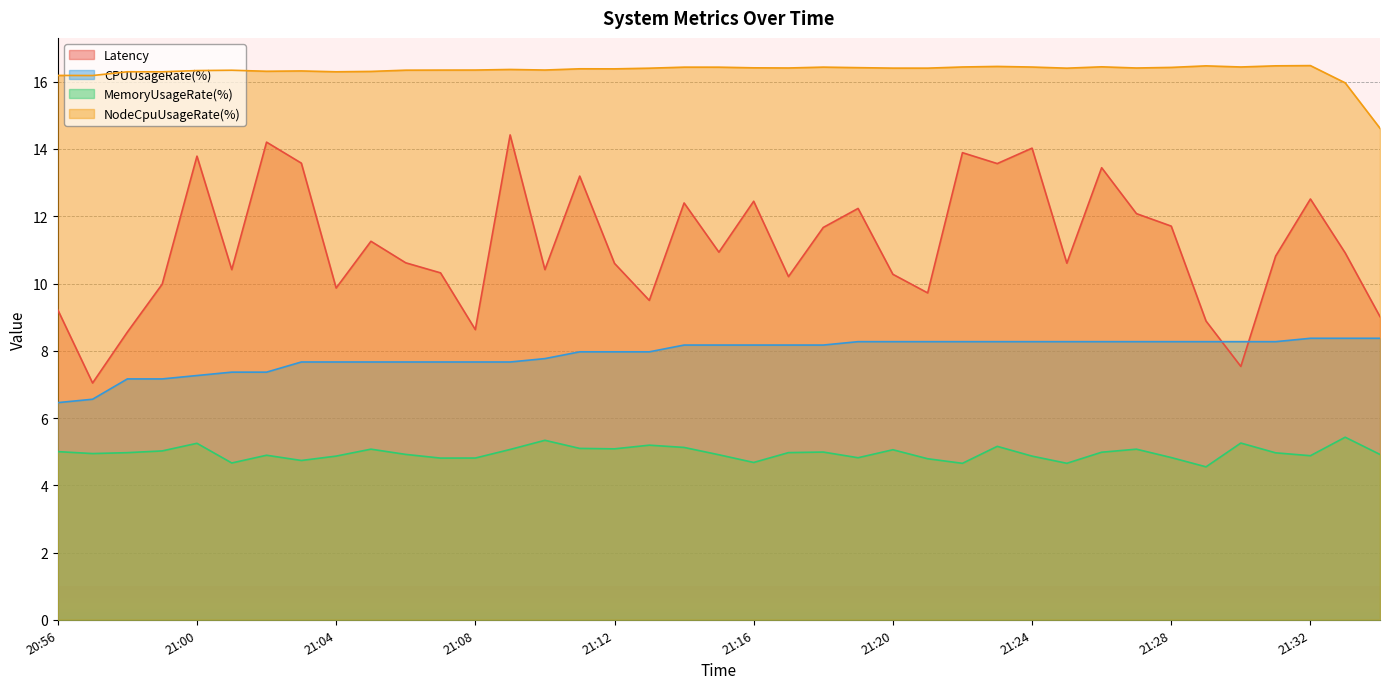

True or false: Latency and NodeCpuUsageRate(%) cross at least once.

False